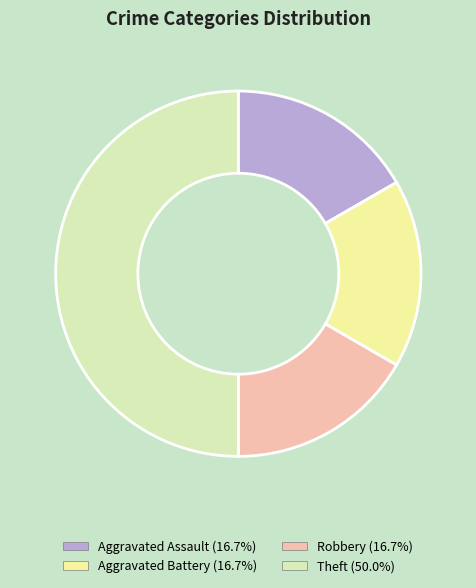

Count the number of slices in the pie.

4